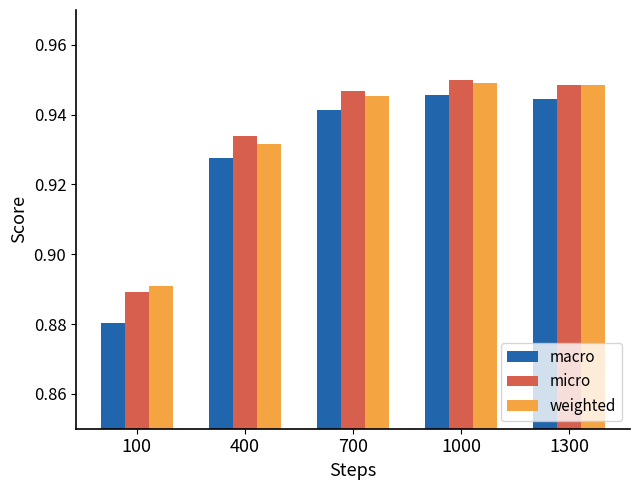

What are all the series names shown in the legend?

macro, micro, weighted